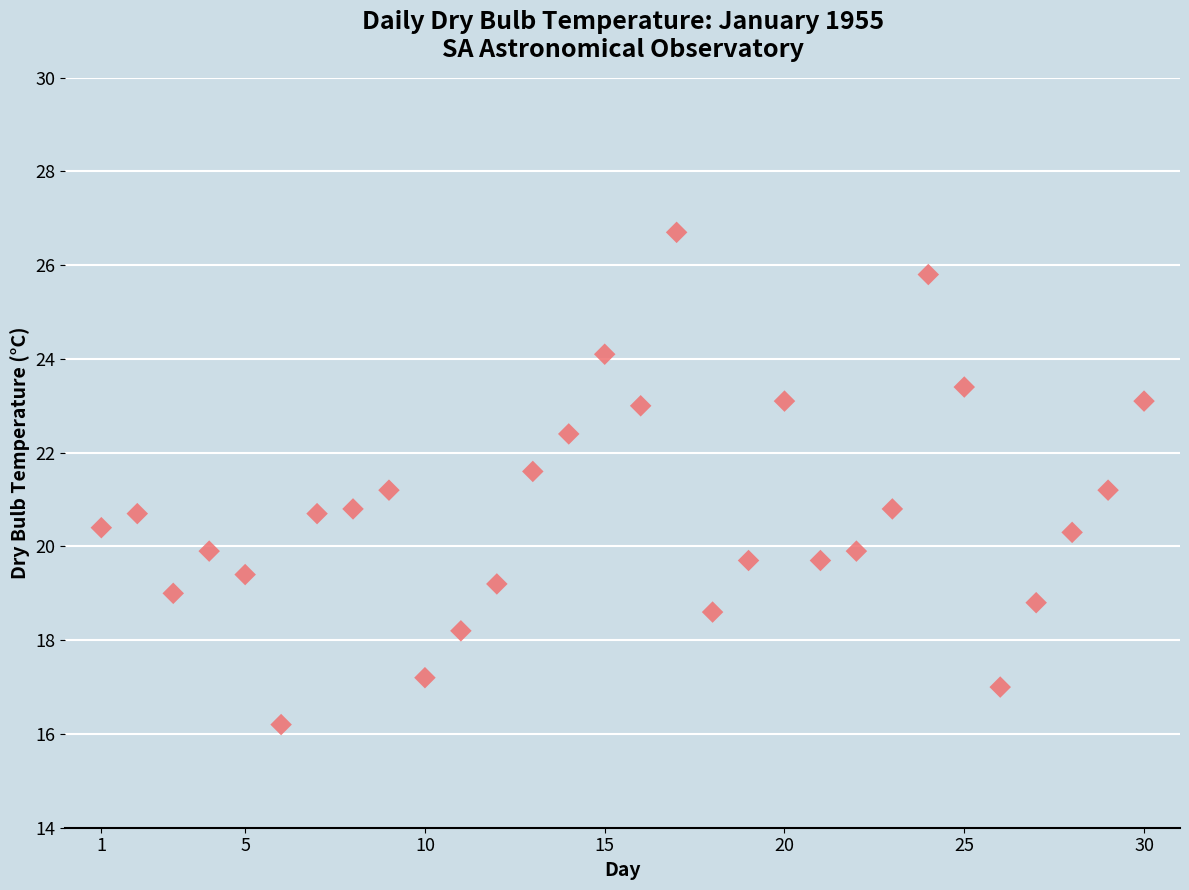

What is the range of X values (max minus min)?

29.0